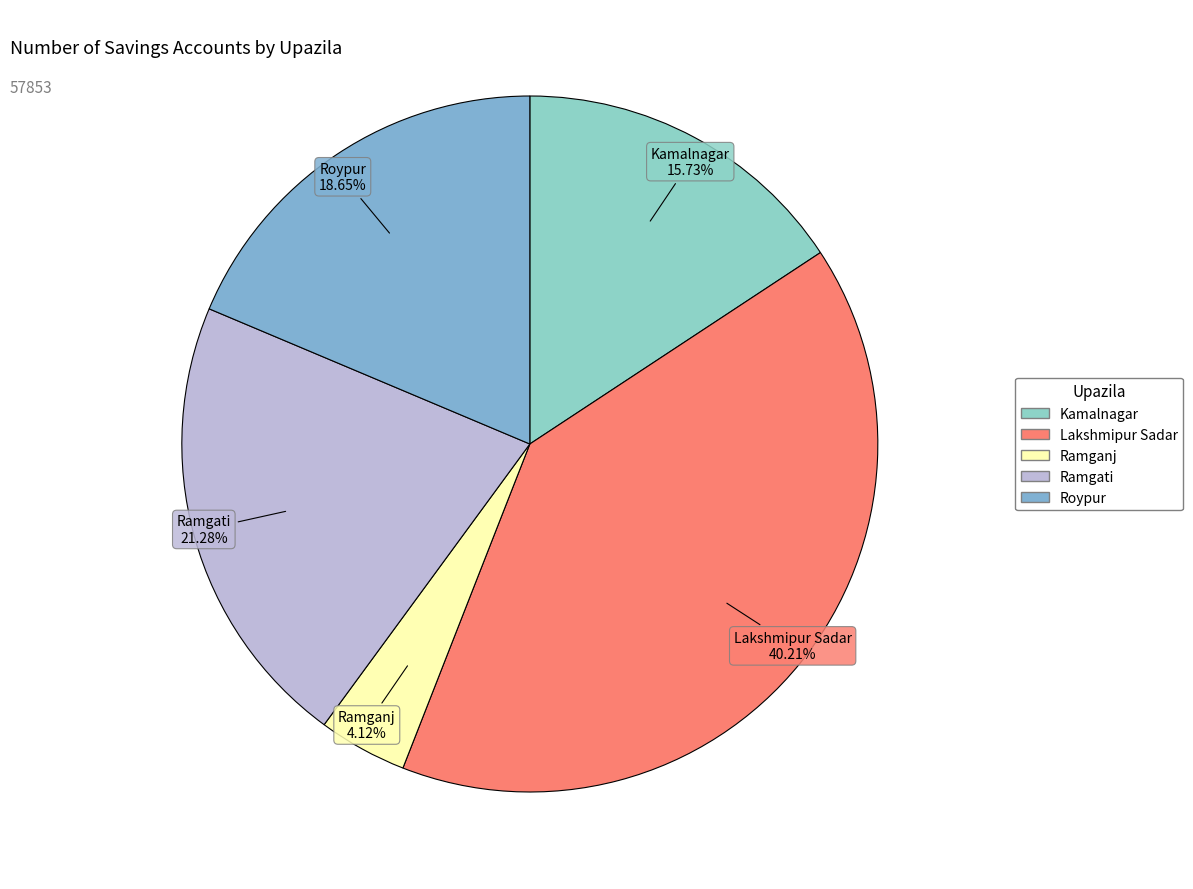

Approximately how many times larger is the value at Roypur compared to Kamalnagar?

1.2